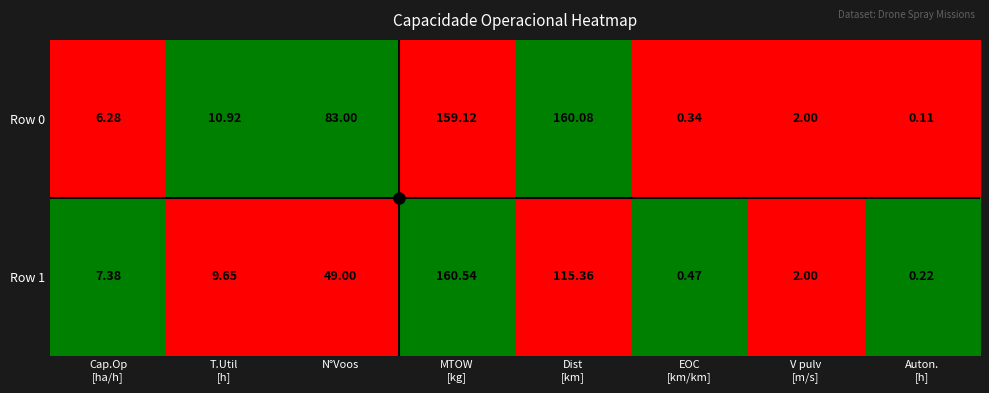

At which label is Row 1 closest to 80?

N°Voos